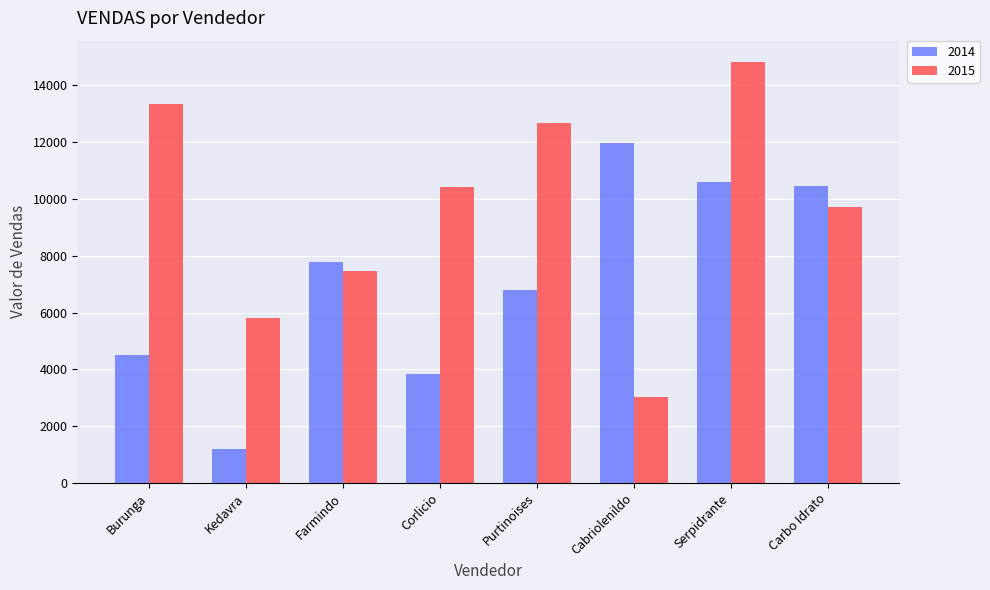

What is the value of the 2015 bar at the 4th from the left?

10434